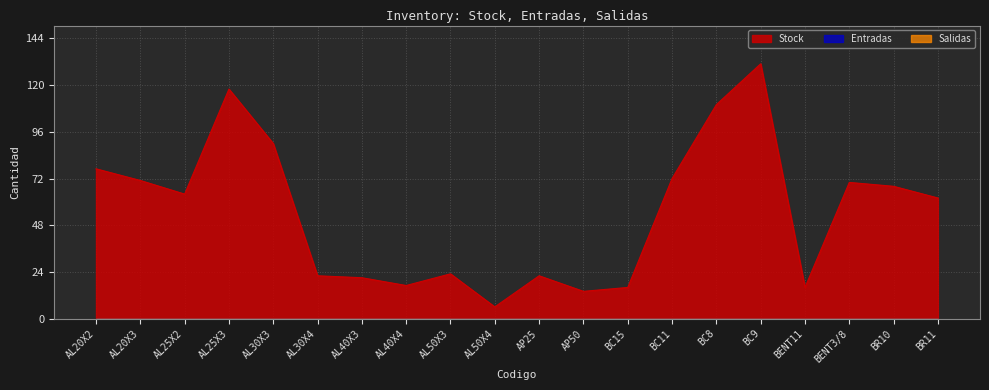

Which series has the largest total across all categories?

Stock